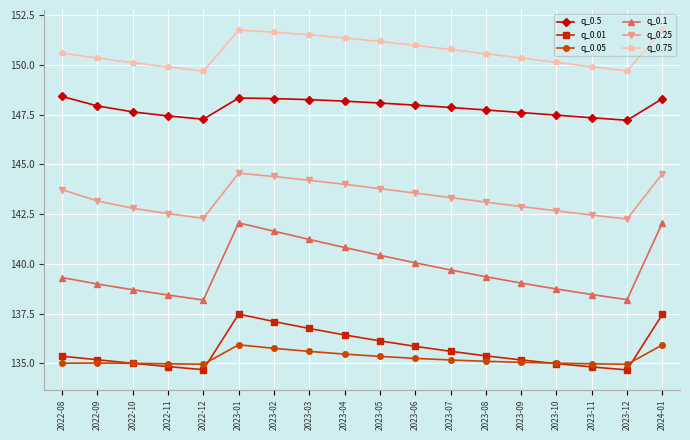

What is the value of the q_0.5 point at the 9th from the left?

148.2